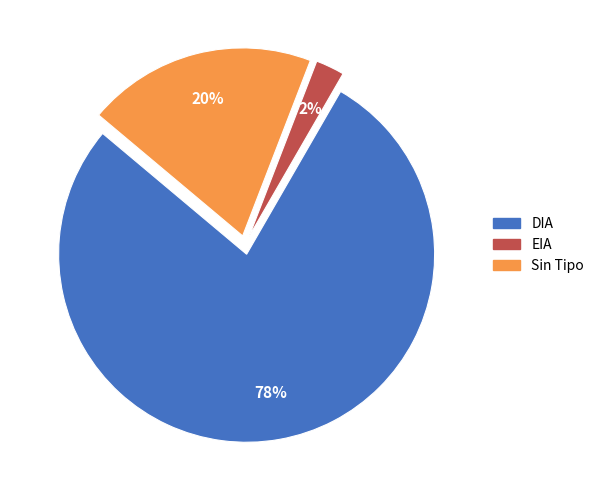

Is there any slice that represents more than half of the pie?

Yes